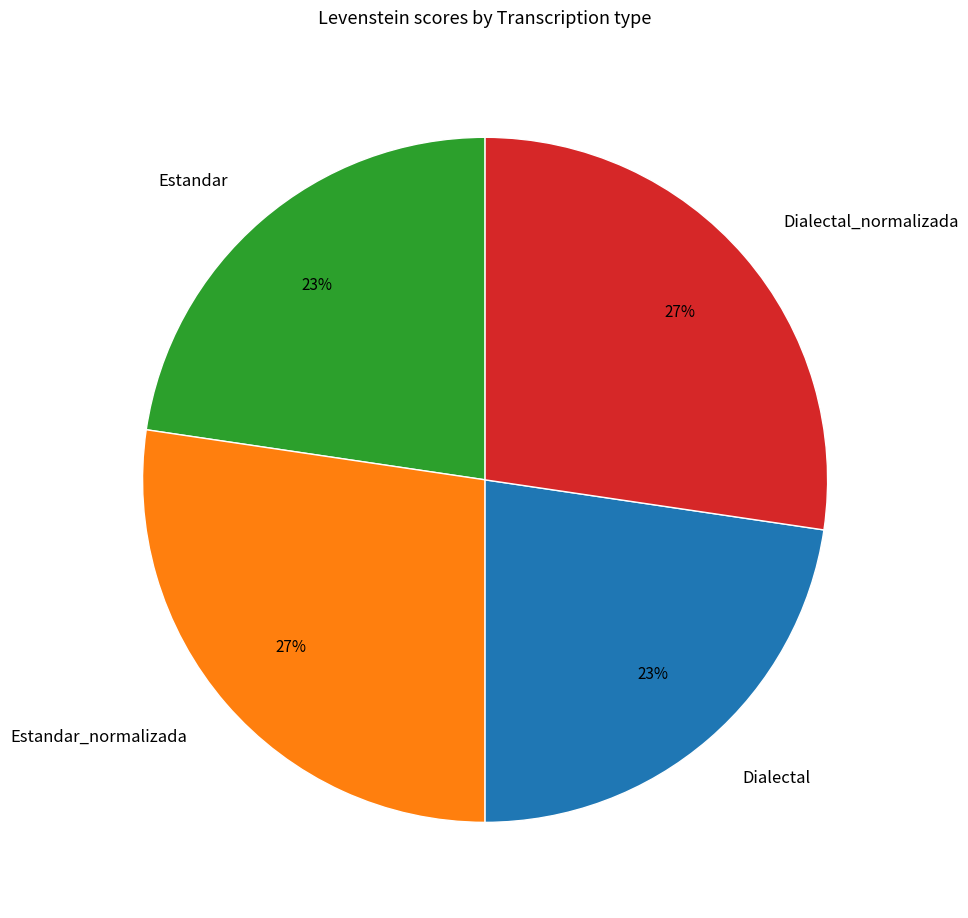

Combined, do Estandar_normalizada and Dialectal_normalizada account for over 50%?

Yes